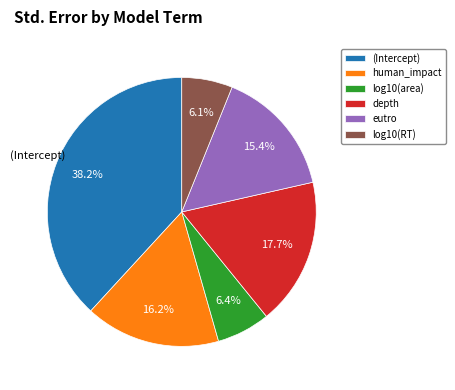

What is the largest slice in the pie chart?

(Intercept)